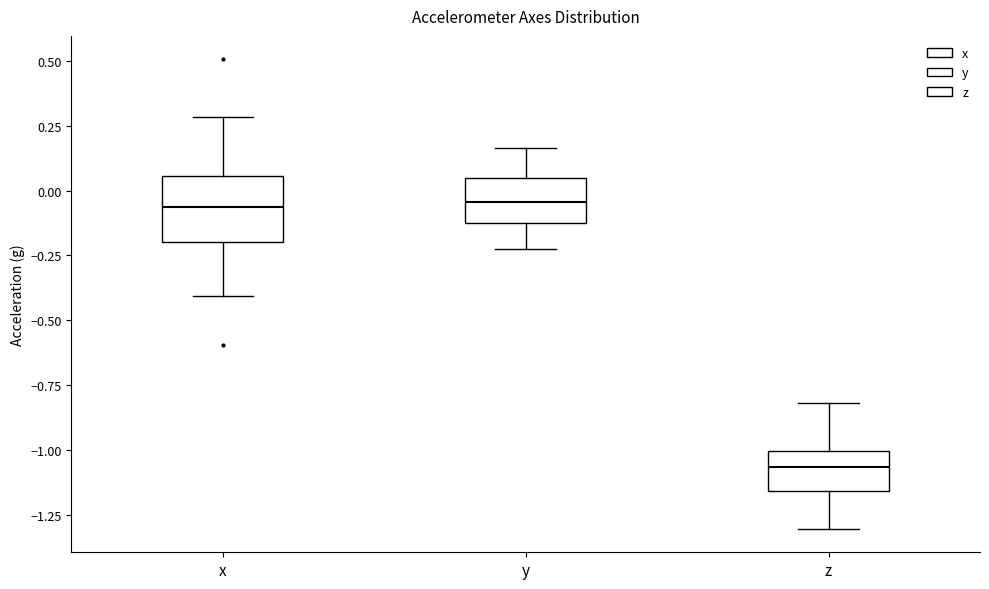

Where does the lower whisker of the box for x end on the y-axis? The values are not printed on the chart, so give them approximately, as read against the axis.

-0.40